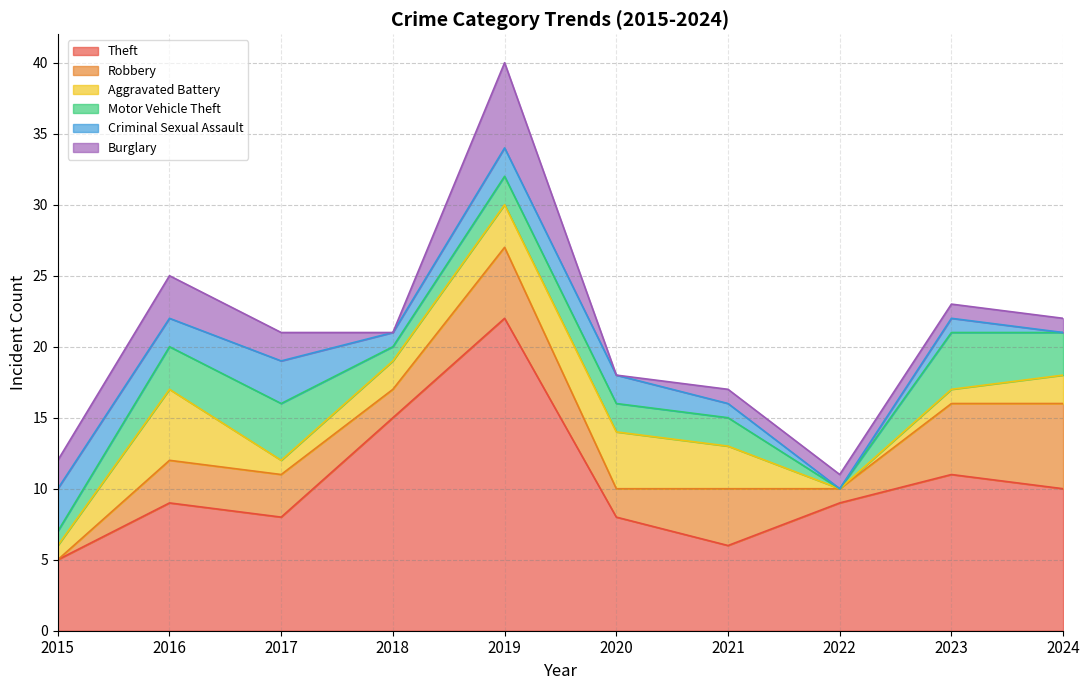

What is the difference between the maximum and second lowest values in the Burglary series?

6